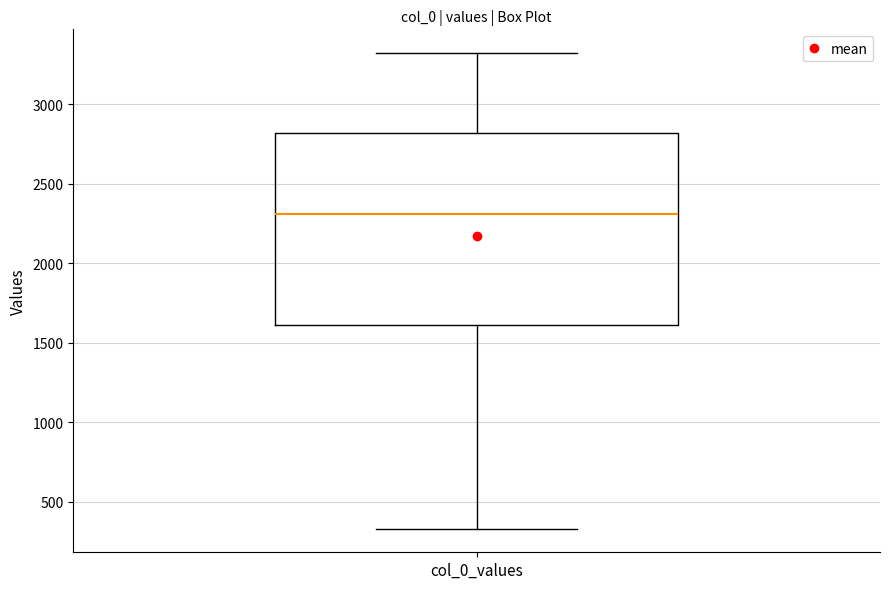

Read this box plot against the y-axis: the position of the median line, the range covered by the box, and the ends of both whiskers. The values are not printed on the chart, so give them approximately, as read against the axis.

median 2300, box 1600 to 2800, whiskers 350 to 3300